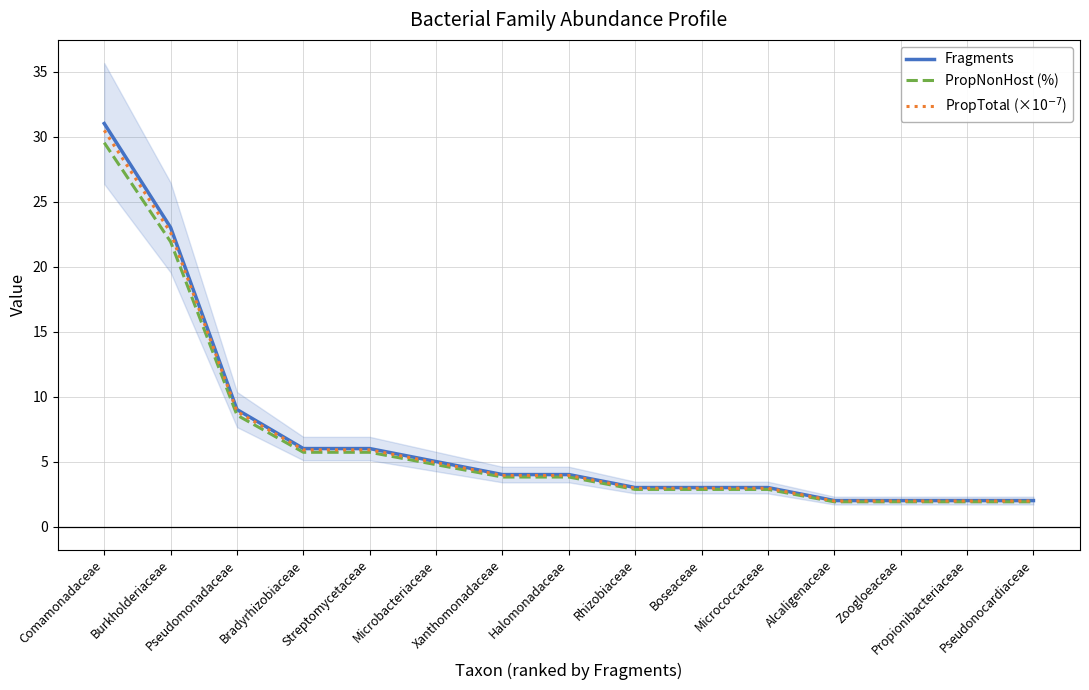

Between Xanthomonadaceae and Microbacteriaceae, which is larger?

Microbacteriaceae